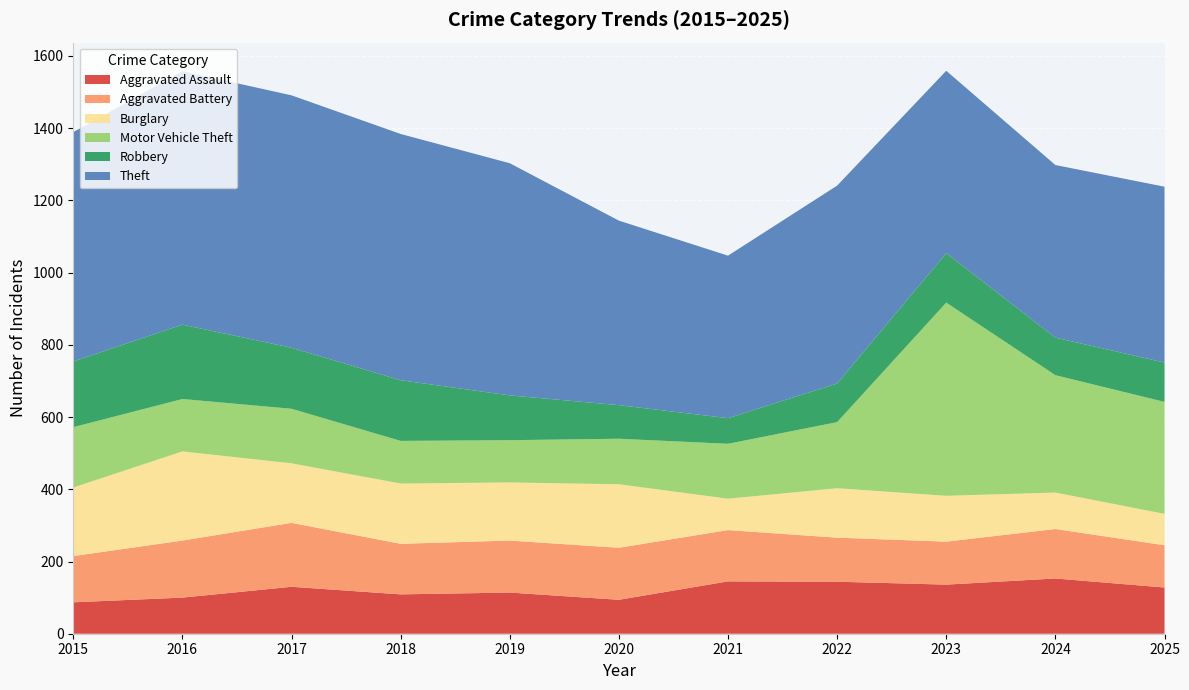

Reading left to right, extract all data points from this chart.

Aggravated Assault: 2015=87	2016=100	2017=130	2018=109	2019=114	2020=94	2021=145	2022=144	2023=136	2024=153	2025=128
Aggravated Battery: 2015=128	2016=158	2017=177	2018=140	2019=144	2020=144	2021=142	2022=122	2023=119	2024=137	2025=117
Burglary: 2015=190	2016=247	2017=165	2018=167	2019=161	2020=176	2021=87	2022=137	2023=127	2024=101	2025=87
Motor Vehicle Theft: 2015=167	2016=145	2017=151	2018=118	2019=117	2020=126	2021=152	2022=183	2023=535	2024=325	2025=310
Robbery: 2015=182	2016=206	2017=169	2018=168	2019=124	2020=93	2021=71	2022=107	2023=137	2024=104	2025=109
Theft: 2015=635	2016=702	2017=699	2018=682	2019=643	2020=511	2021=450	2022=548	2023=505	2024=478	2025=487